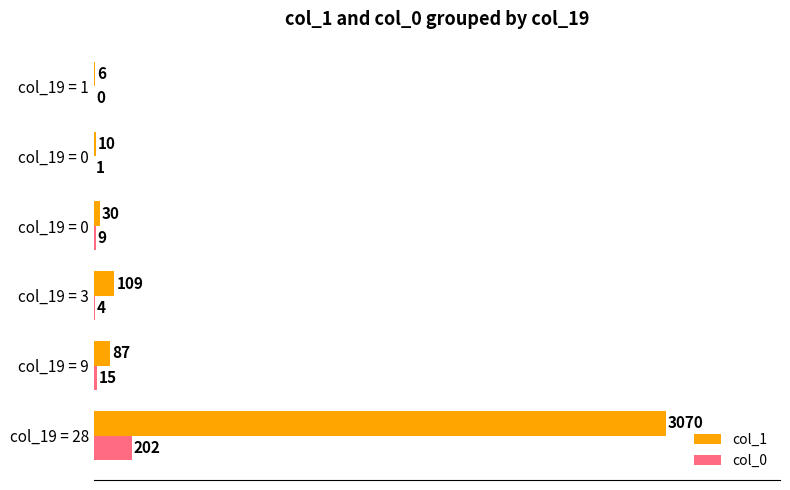

How many distinct data groups are displayed?

2